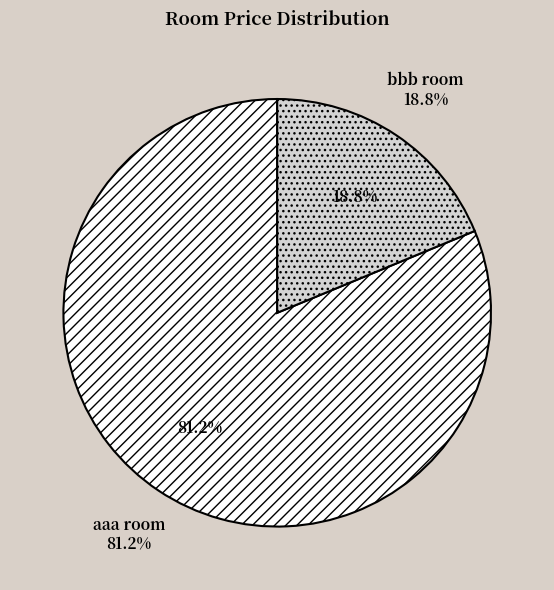

True or false: aaa room accounts for 81% of the total.

True